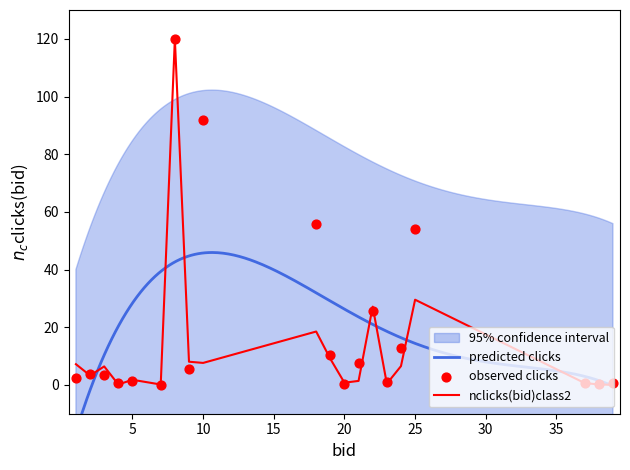

What is the highest value of the nclicks(bid)class2 series?

120.0